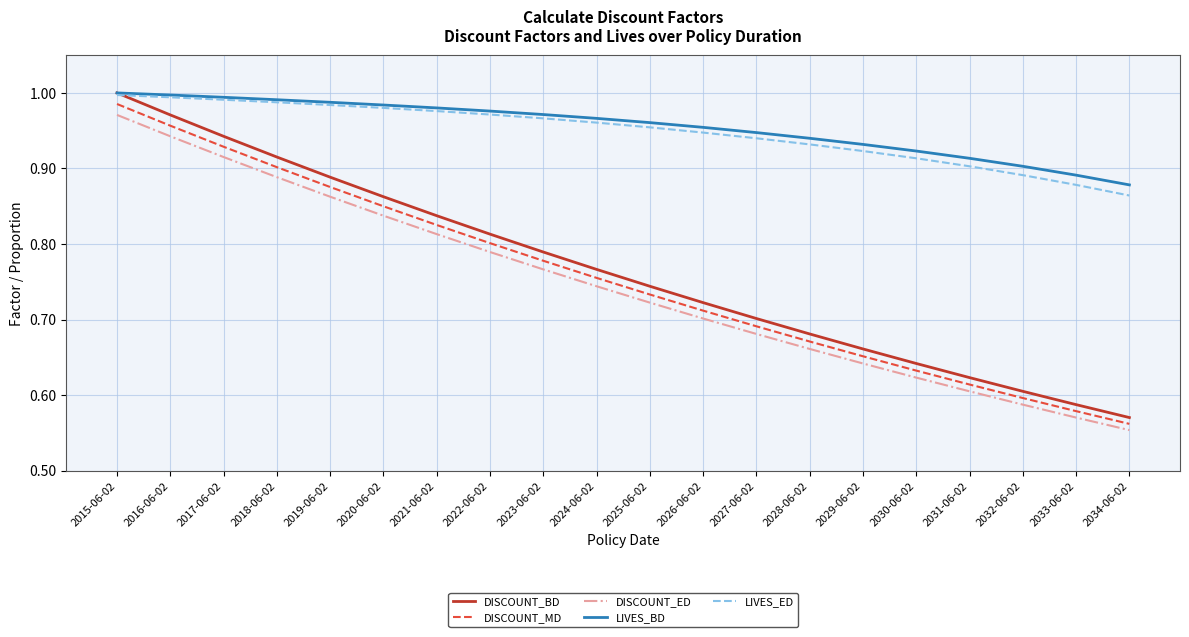

True or false: DISCOUNT_ED has a value of 0.2 at 2029-06-02.

False